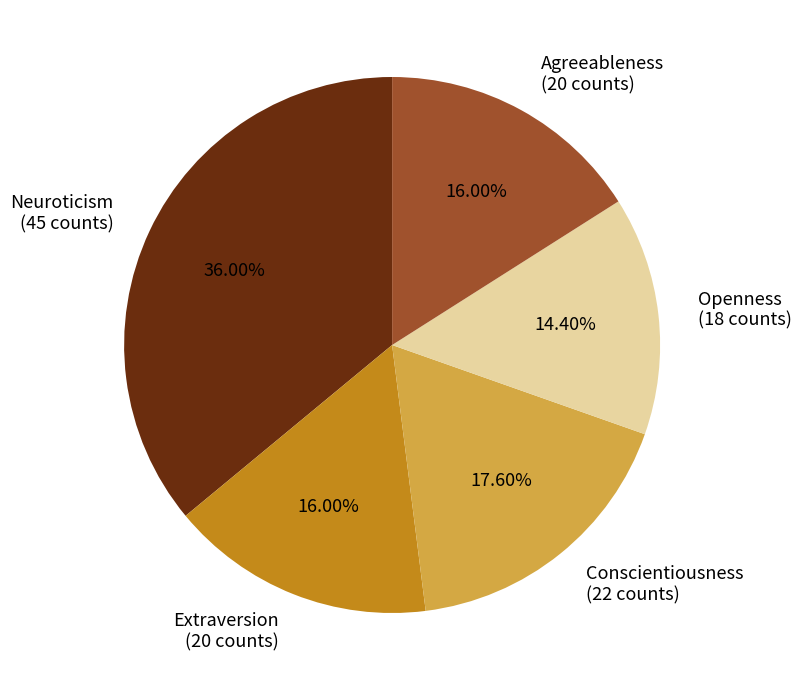

Does Neuroticism (45 counts) account for over 50% of the chart?

No